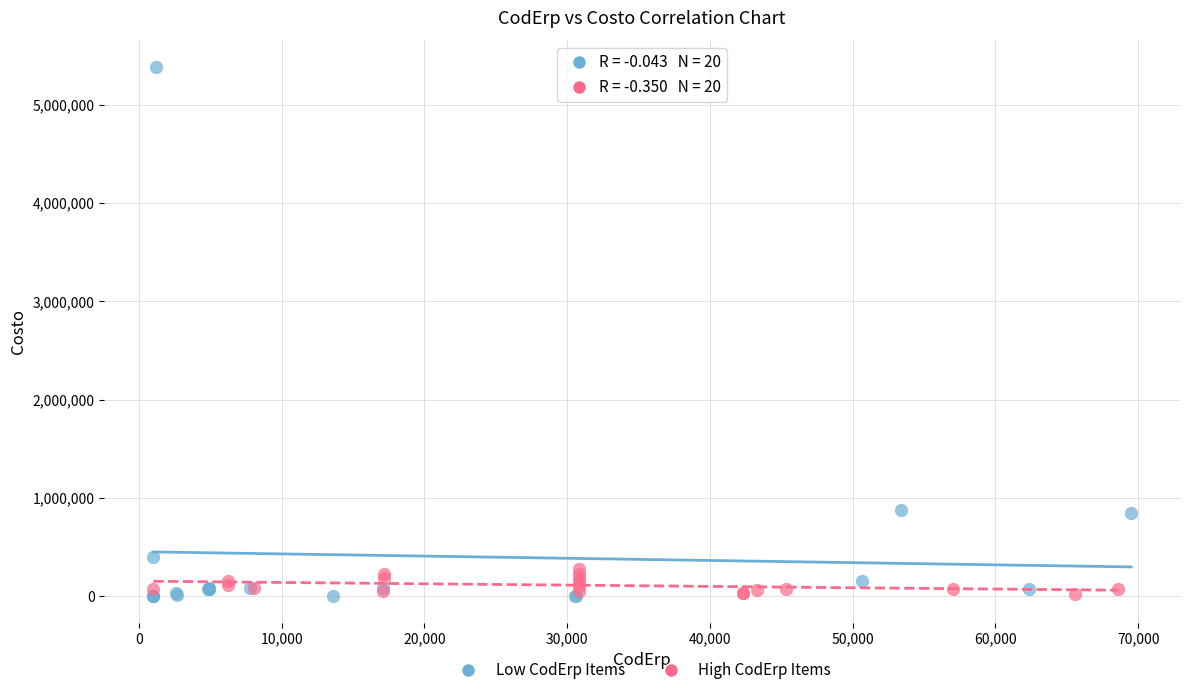

Which series reaches the maximum Y coordinate?

Low CodErp Items